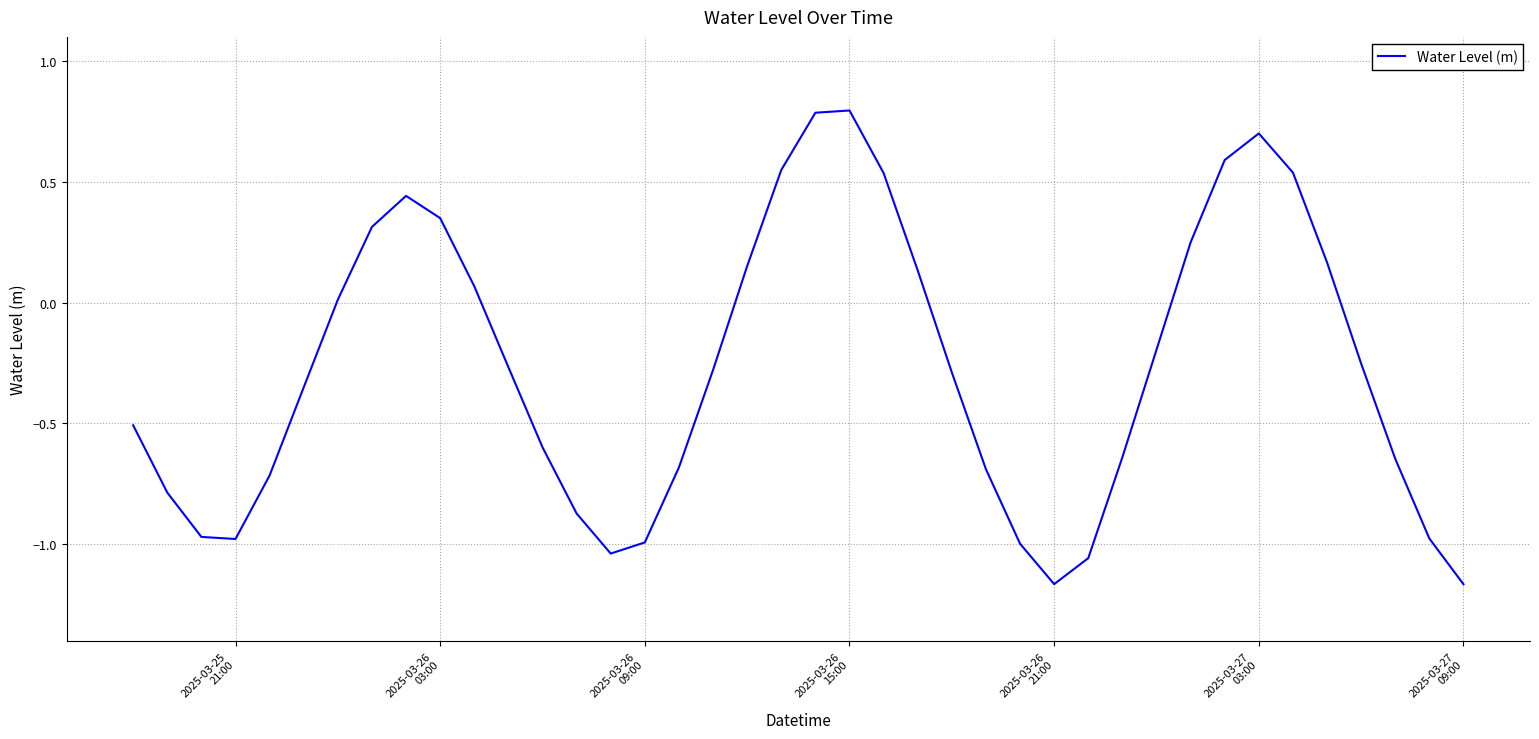

What is the difference between the maximum and minimum values?

2.0